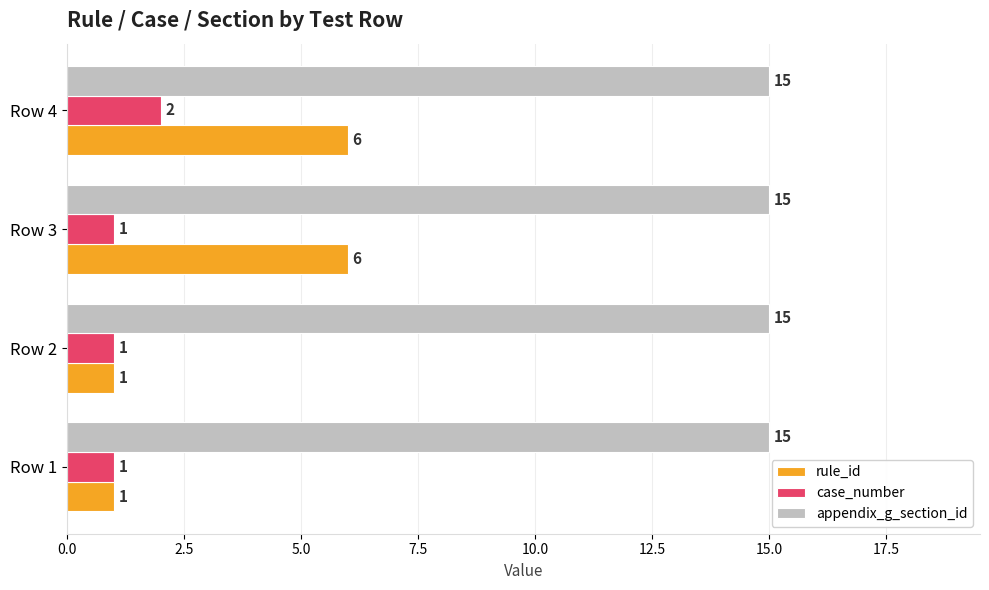

What are all the series names shown in the legend?

rule_id, case_number, appendix_g_section_id